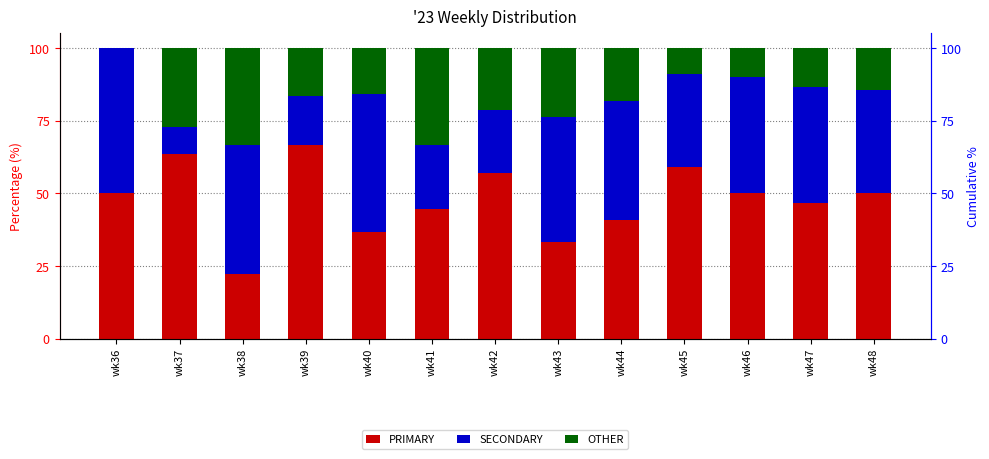

Reading left to right, extract all data points from this chart.

PRIMARY: wk36=50.0	wk37=63.6	wk38=22.2	wk39=66.7	wk40=36.8	wk41=44.4	wk42=57.1	wk43=33.3	wk44=40.9	wk45=59.1	wk46=50.0	wk47=46.7	wk48=50.0
SECONDARY: wk36=50.0	wk37=9.1	wk38=44.4	wk39=16.7	wk40=47.4	wk41=22.2	wk42=21.4	wk43=42.9	wk44=40.9	wk45=31.8	wk46=40.0	wk47=40.0	wk48=35.7
OTHER: wk36=0.0	wk37=27.3	wk38=33.3	wk39=16.7	wk40=15.8	wk41=33.3	wk42=21.4	wk43=23.8	wk44=18.2	wk45=9.1	wk46=10.0	wk47=13.3	wk48=14.3